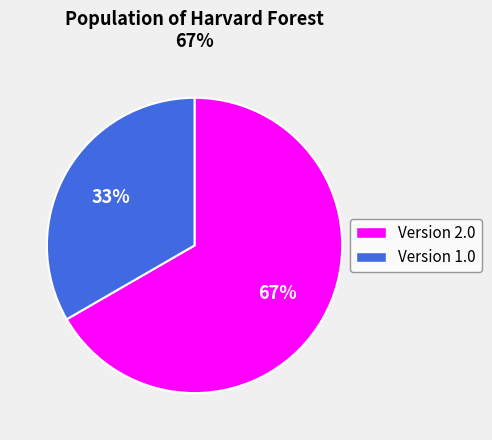

Is there any slice that represents more than half of the pie?

Yes